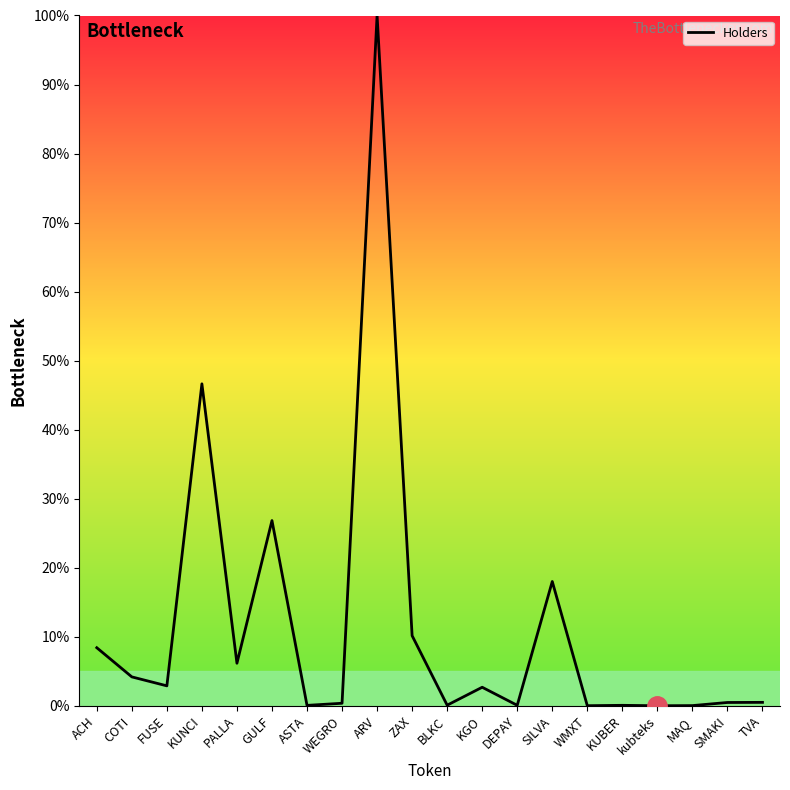

What is the change in value from PALLA to ARV?

+93.8